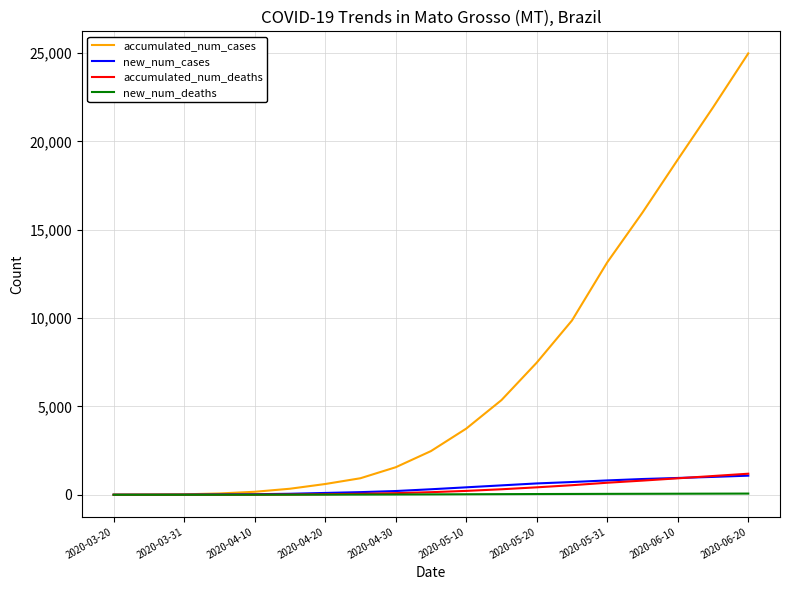

What is the average value of the new_num_cases series?

418